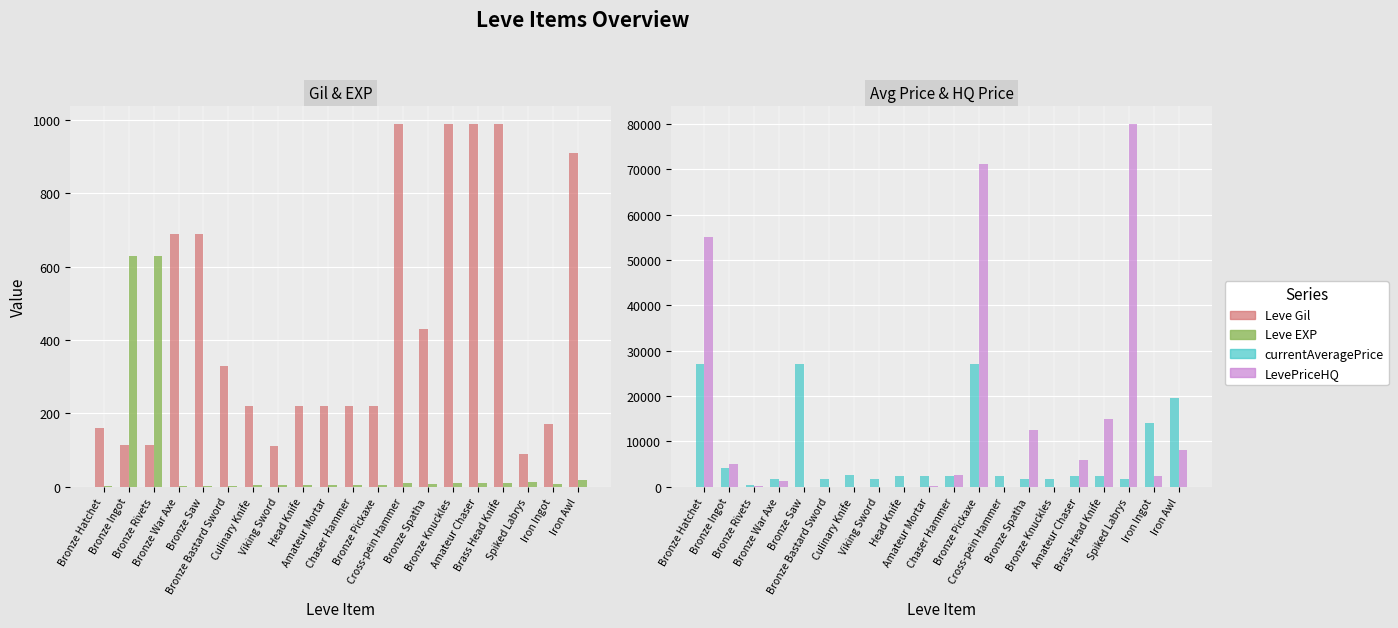

True or false: Leve EXP has a value of 3 at Spiked Labrys.

False